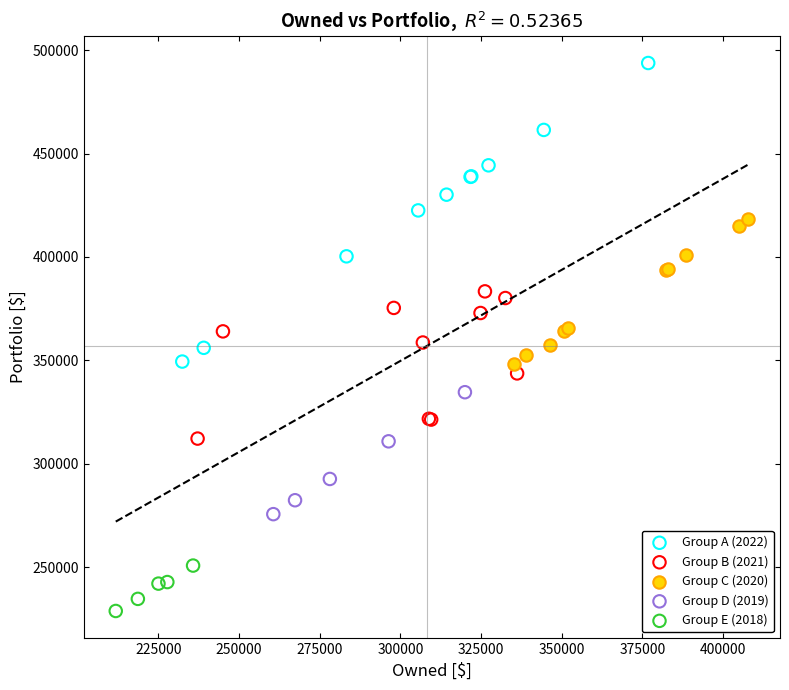

Which series reaches the maximum Y coordinate?

Group A (2022)